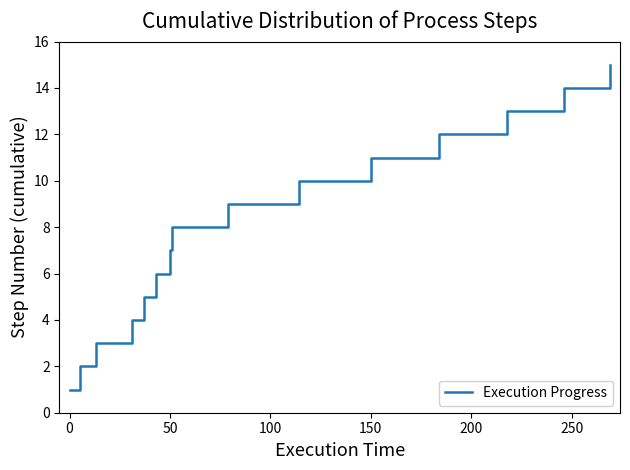

What is the difference between the maximum and minimum values?

14